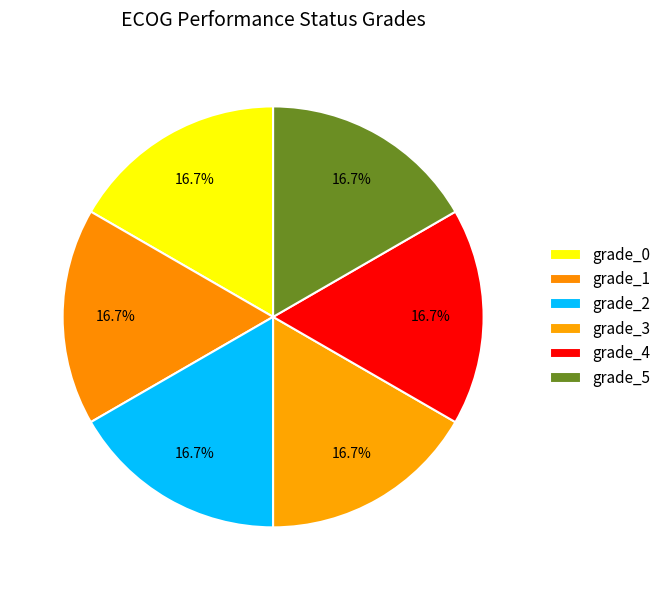

Combined, what portion of the pie is grade_1 and grade_0?

33.3%